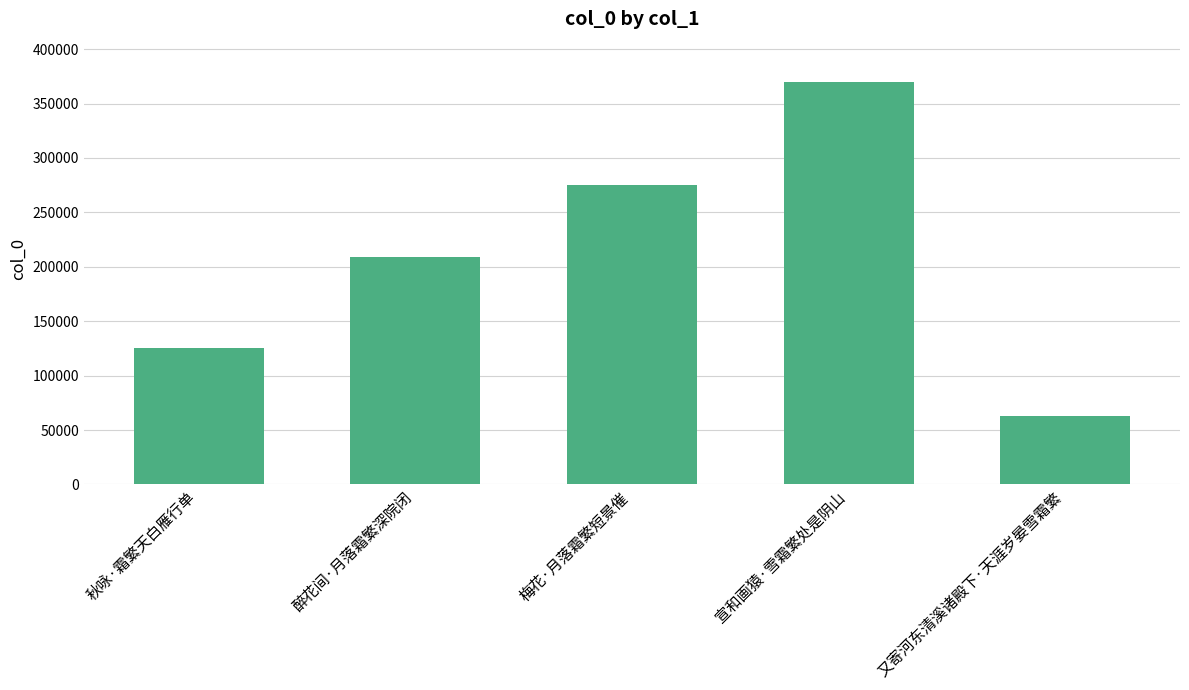

Reading left to right, extract all data points from this chart.

秋咏·霜繁天白雁行单=125148	醉花间·月落霜繁深院闭=208942	梅花·月落霜繁短景催=275241	宣和画猿·雪霜繁处是阴山=370079	又寄河东清溪诸殿下·天涯岁晏雪霜繁=62777